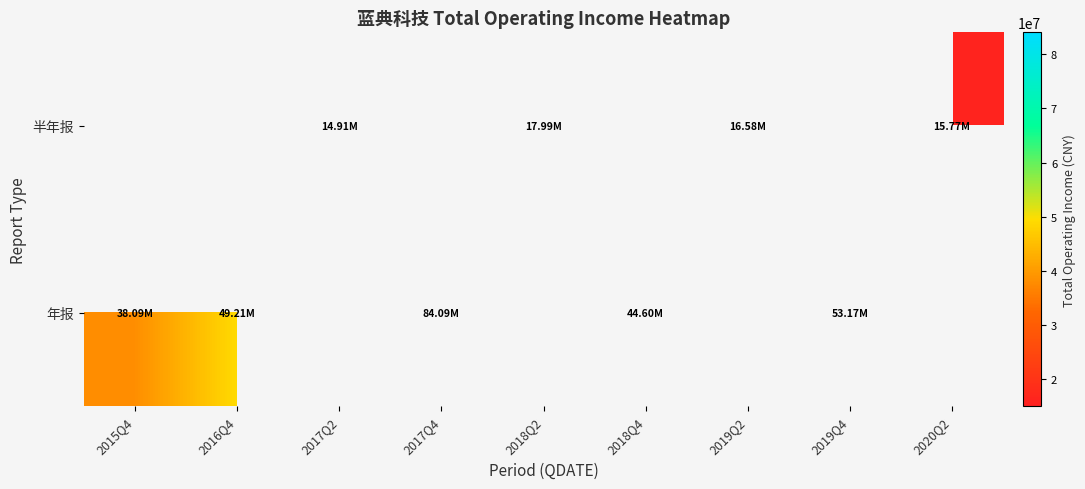

Is the value of 半年报 at 2020Q2 greater than the value of 年报 at 2015Q4?

No